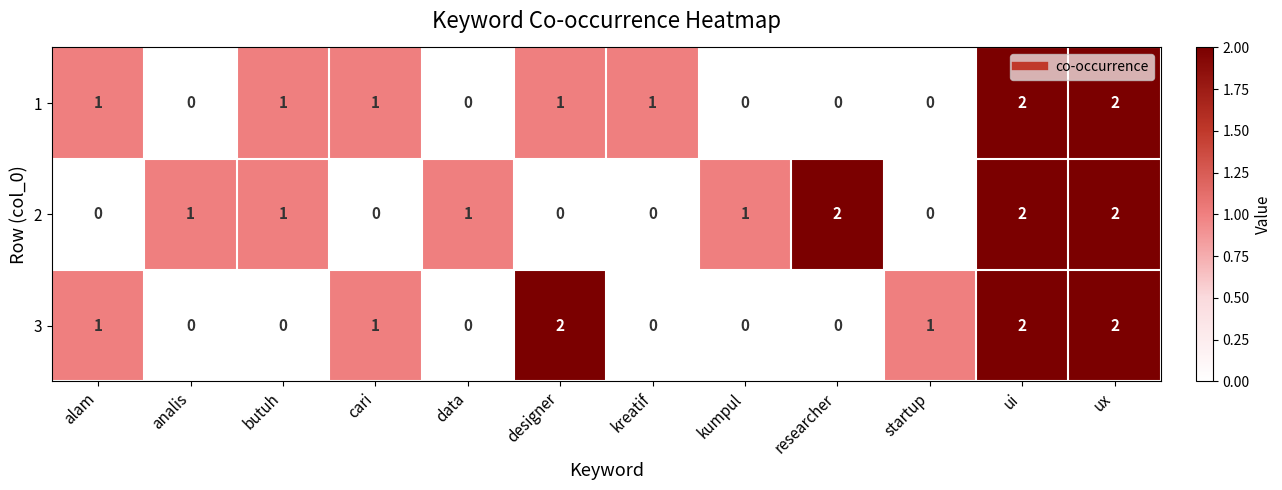

What is the sum of all 1 values?

9